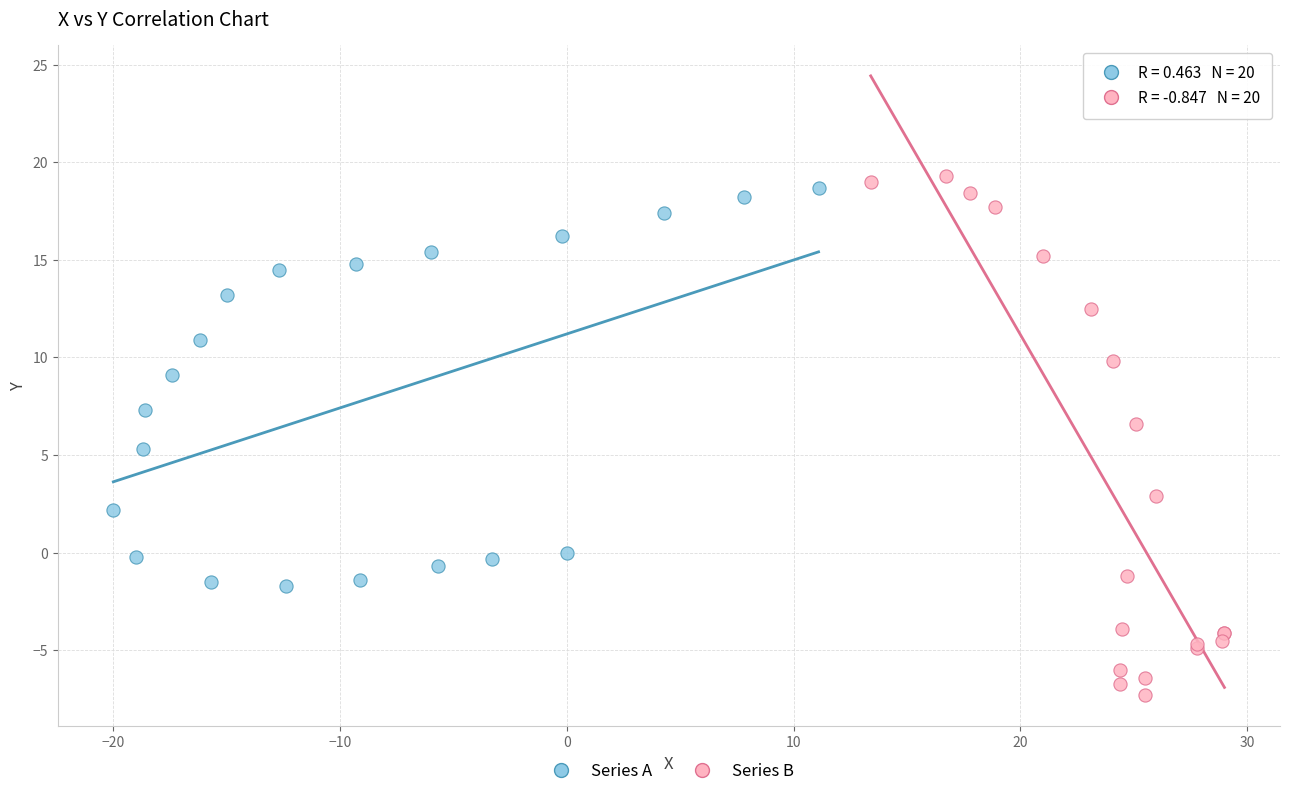

Which series has the largest Y range (max minus min)?

Series B